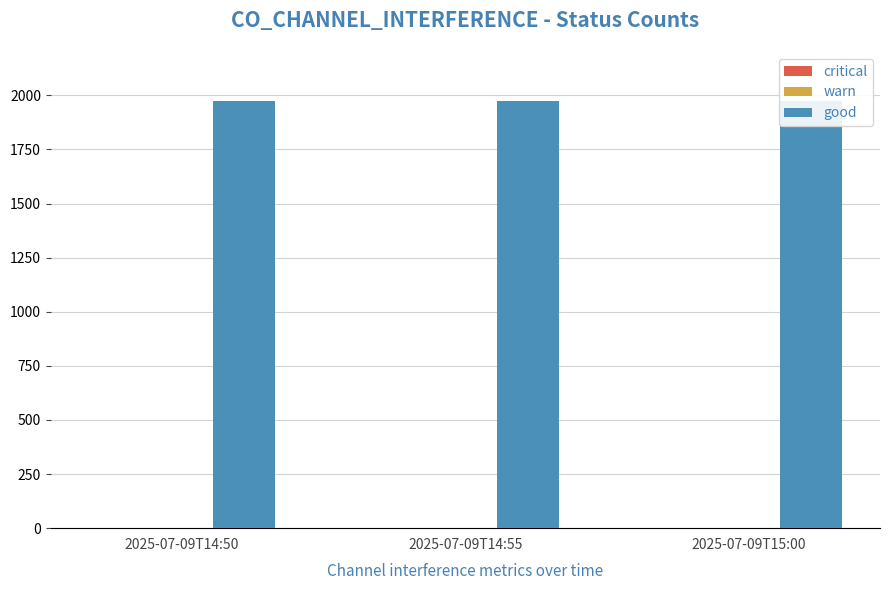

Is it true that good equals 2915 at 2025-07-09T15:00?

False